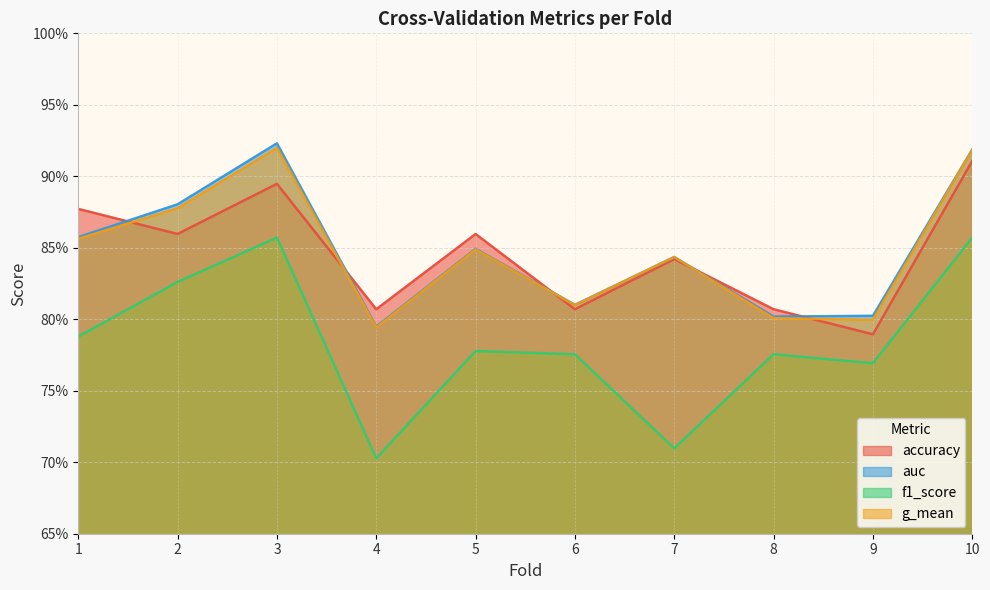

True or false: f1_score has more than 0 interior local peaks.

True